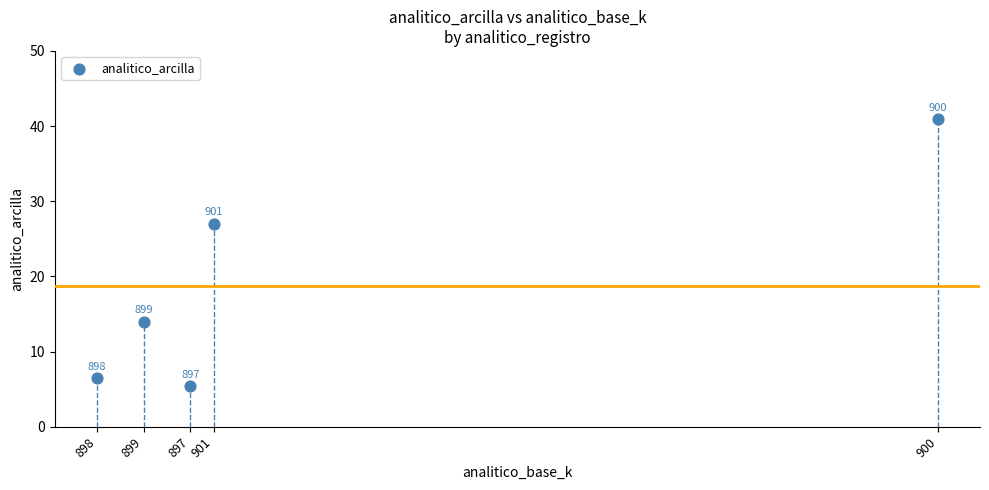

What is the range of Y values (max minus min)?

35.5